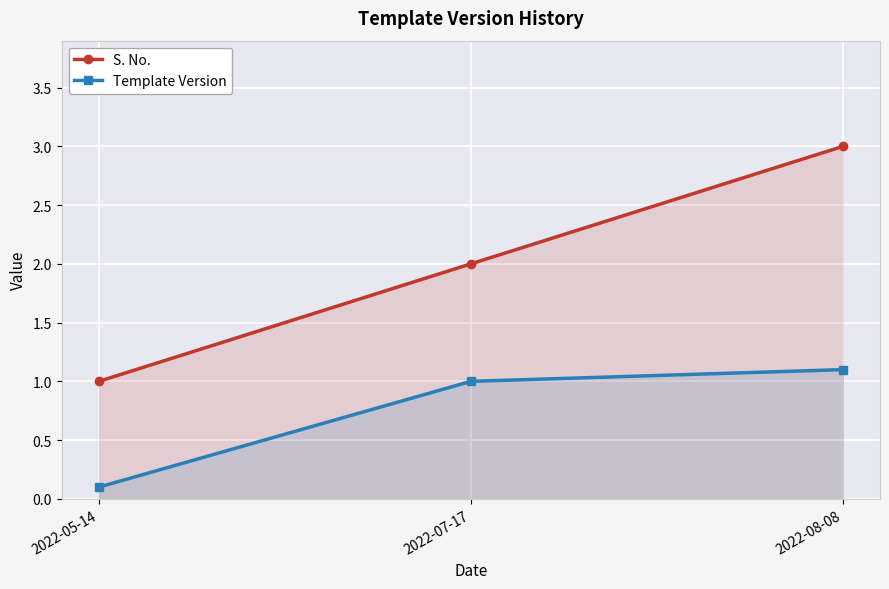

True or false: Template Version has a value of 0.7 at 2022-08-08.

False